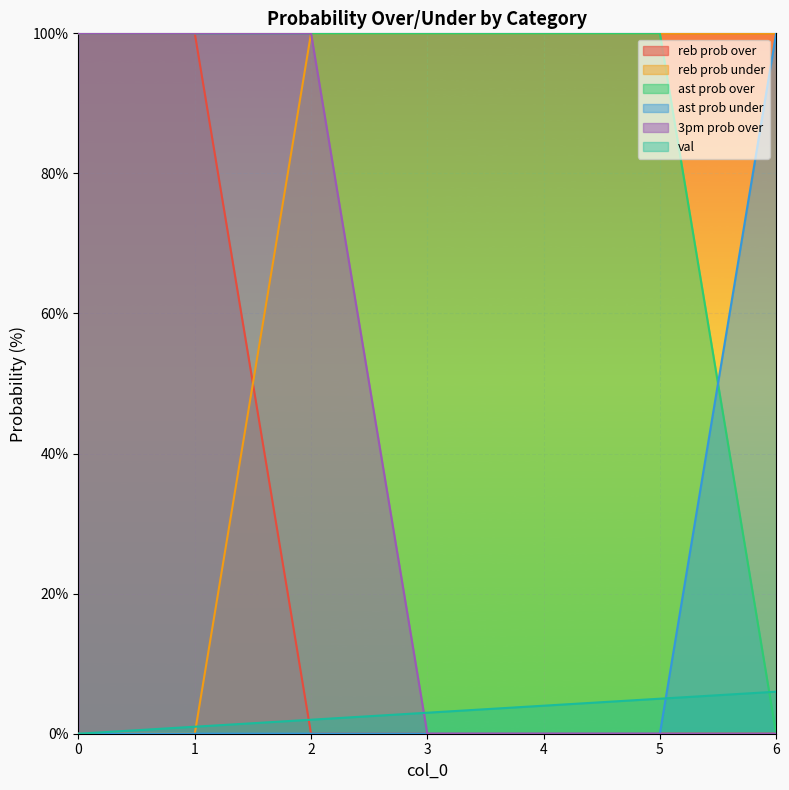

At which category does the chart reach its minimum across all series?

2